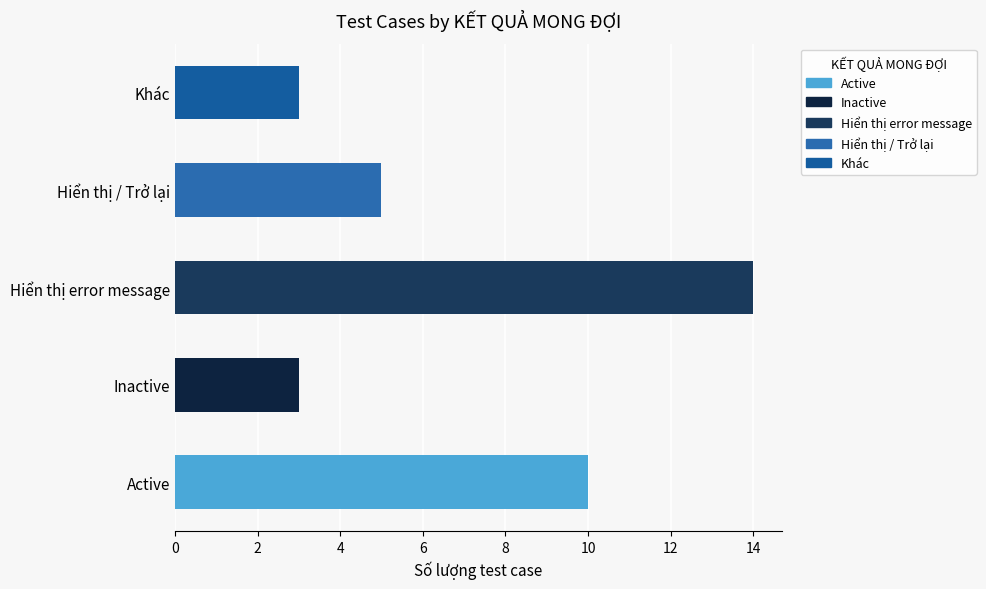

True or false: the data shows 4 at Khác.

False